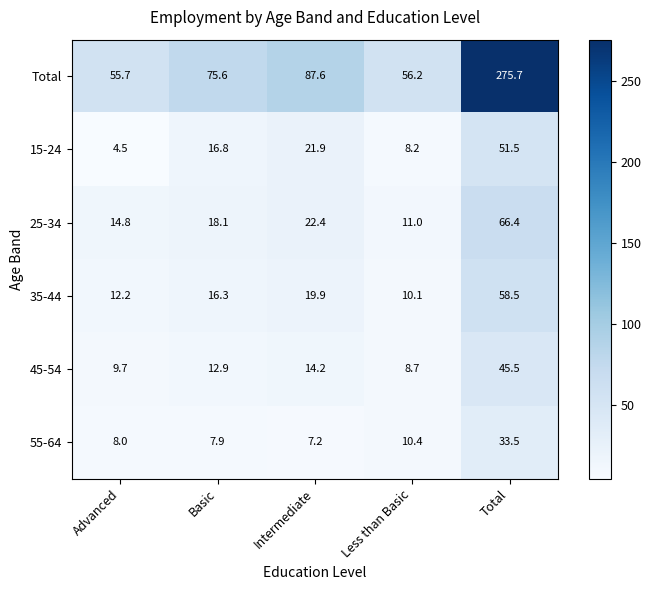

Rank the series at Basic from lowest to highest value.

55-64, 45-54, 35-44, 15-24, 25-34, Total